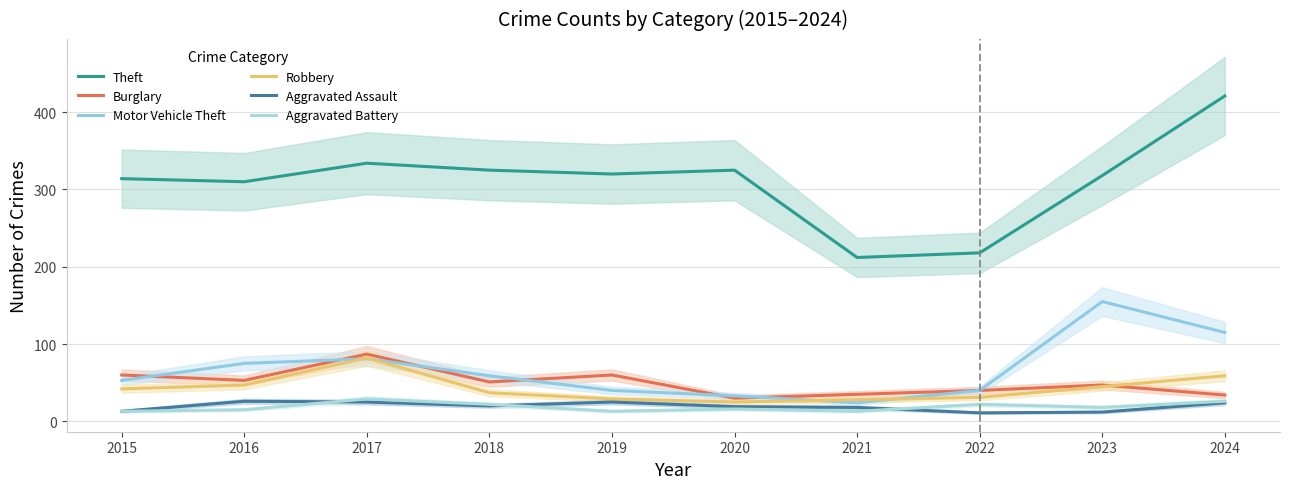

What is the sum of the Aggravated Battery values at 2016 and 2015?

28